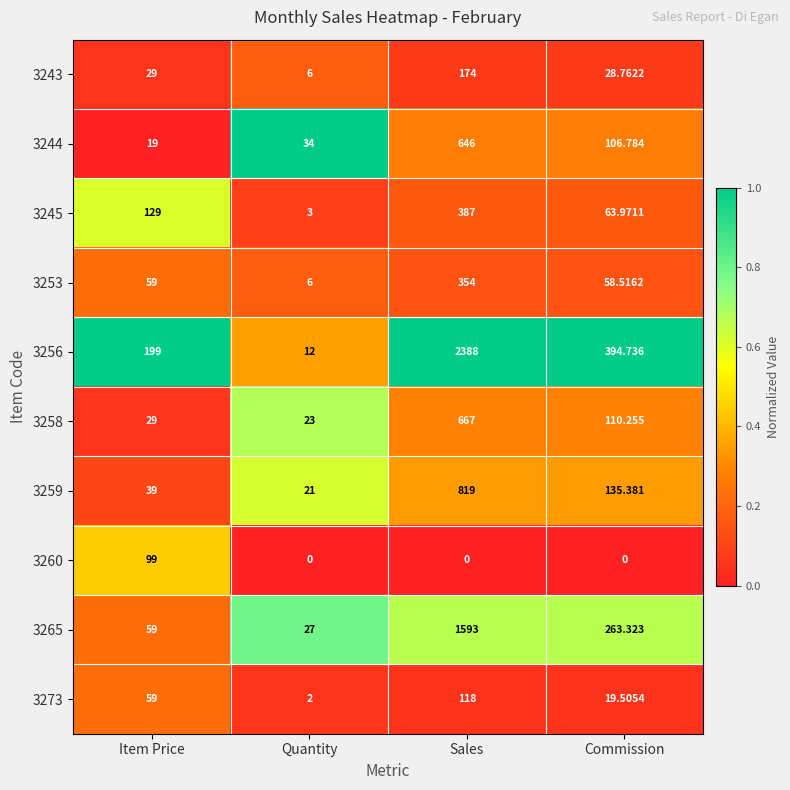

At which category is the sum across all series the highest?

Sales